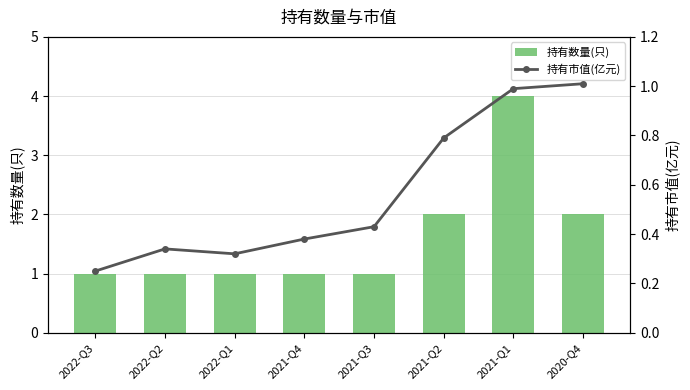

Reading left to right, list all the values displayed in this chart.

持有数量(只): 1.0	1.0	1.0	1.0	1.0	2.0	4.0	2.0
持有市值(亿元): 0.2	0.3	0.3	0.4	0.4	0.8	1.0	1.0